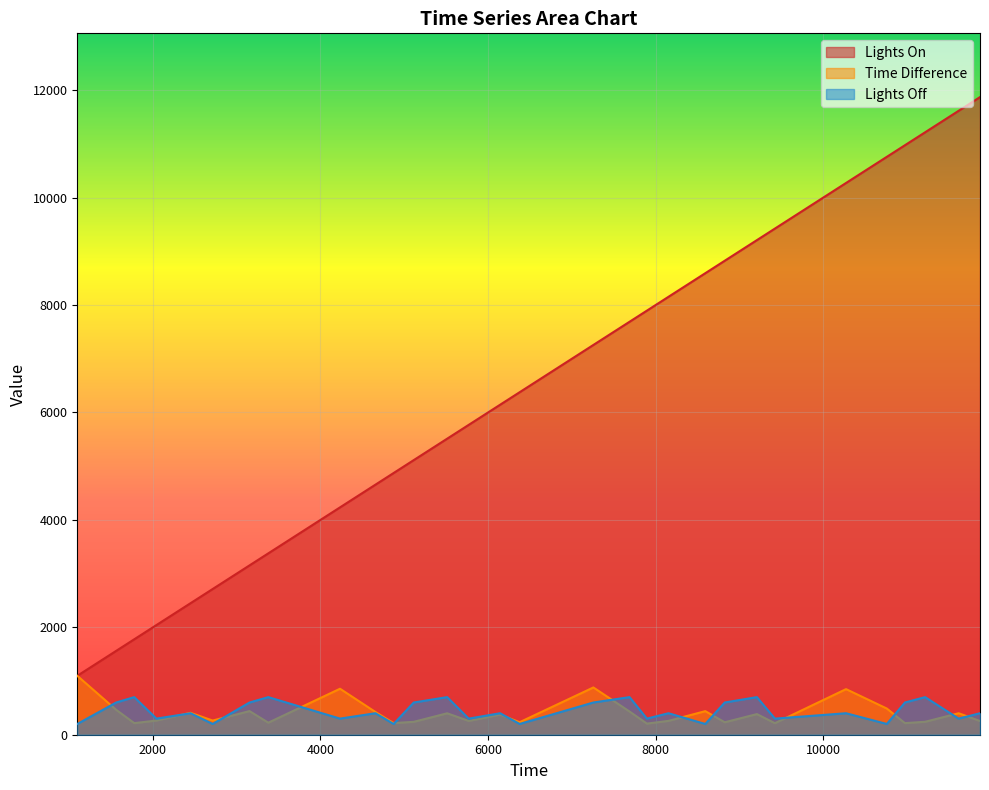

True or false: Lights Off and Time Difference cross at least once.

True